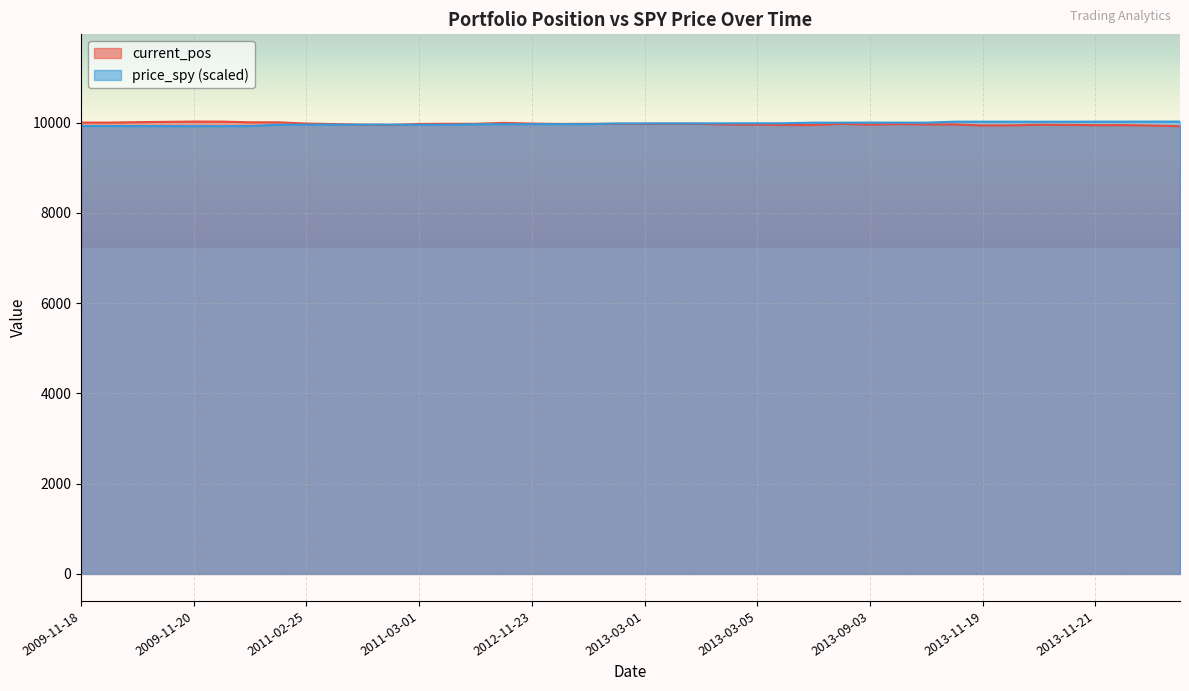

What is the highest value of the price_spy series?

10022.0